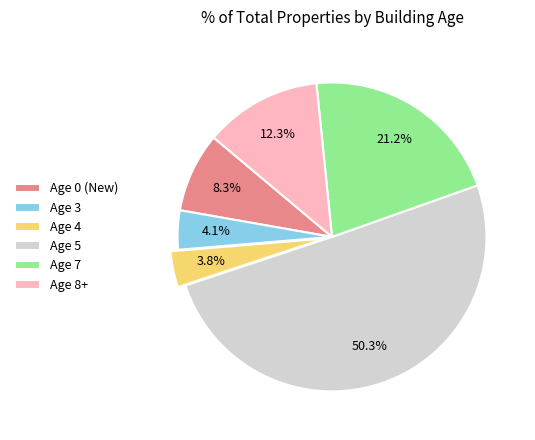

Which category accounts for the majority?

Age 5